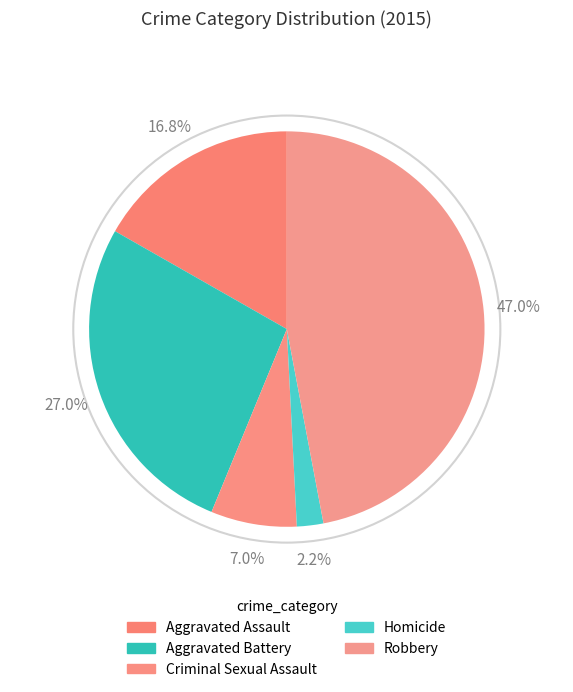

How many segments does this pie chart have?

5